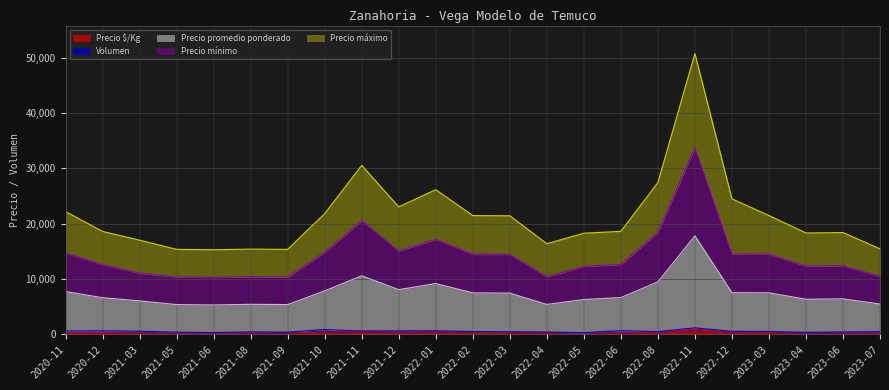

List the labels in order of Precio mínimo value, largest first.

2022-11, 2021-11, 2022-08, 2022-01, 2021-12, 2021-10, 2020-11, 2022-12, 2023-03, 2022-02, 2022-03, 2022-06, 2020-12, 2023-06, 2023-04, 2022-05, 2021-03, 2023-07, 2021-08, 2022-04, 2021-05, 2021-09, 2021-06